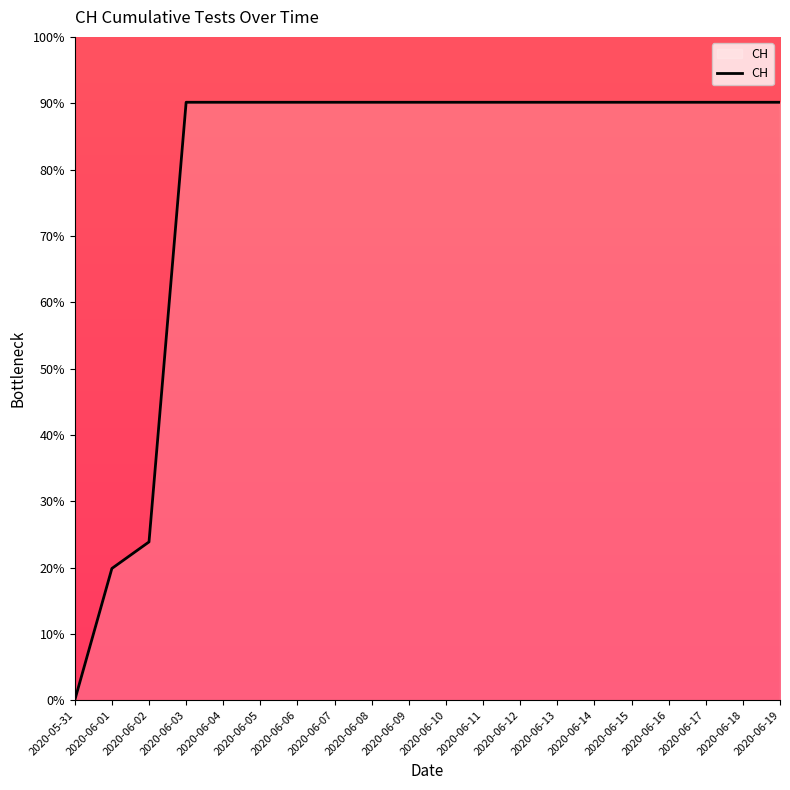

Where is the data nearest to the value 45?

2020-06-02